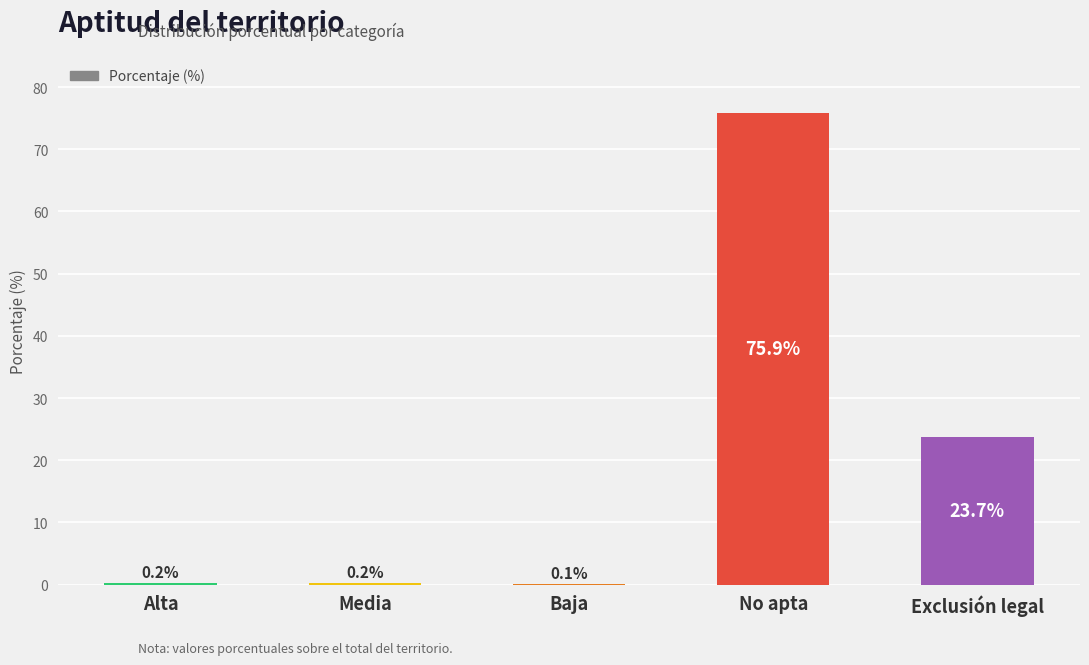

What is the change in value from Baja to Exclusión legal?

+23.6